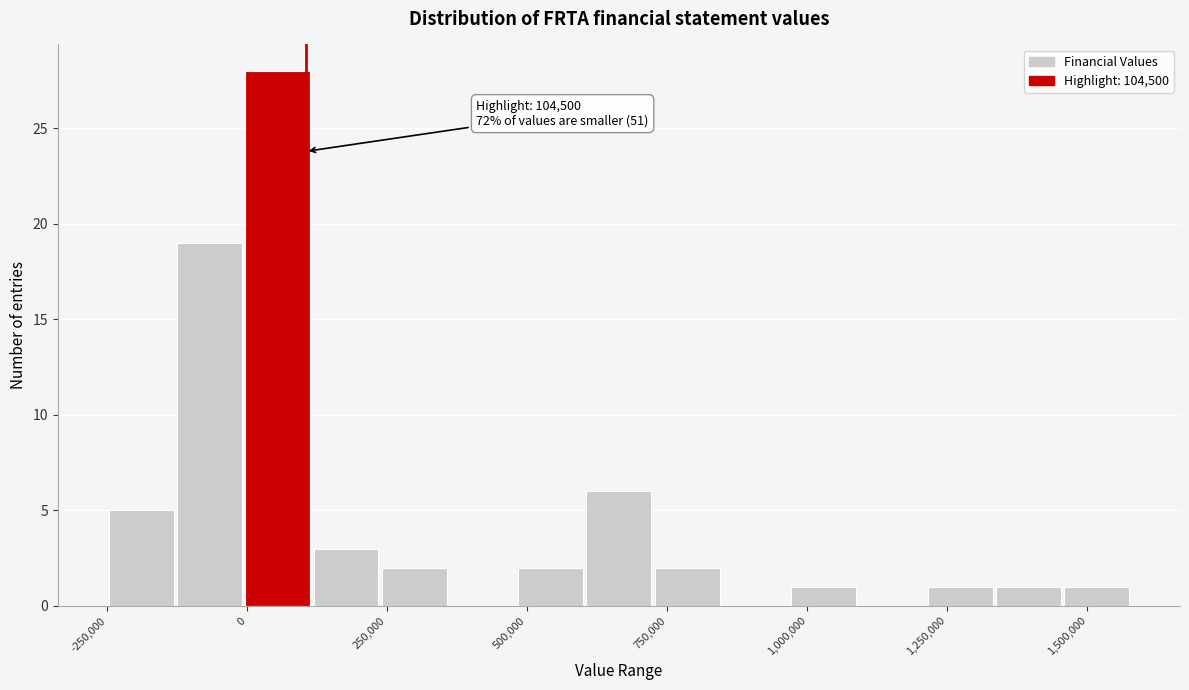

Read against the x-axis, roughly where is the centre of the tallest bar?

50000